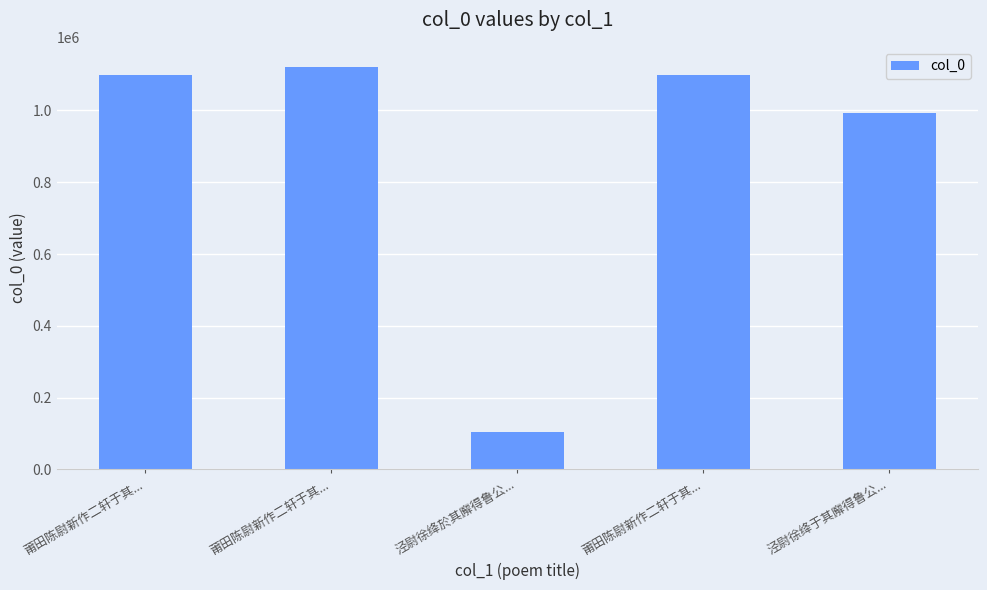

What is the sum of all values?

4418395